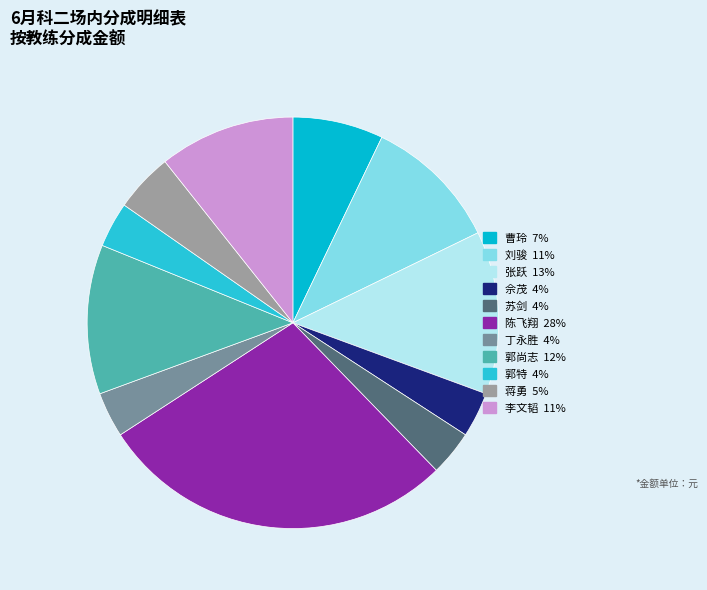

What is the ratio of the value at 蒋勇 to the value at 丁永胜?

1.3